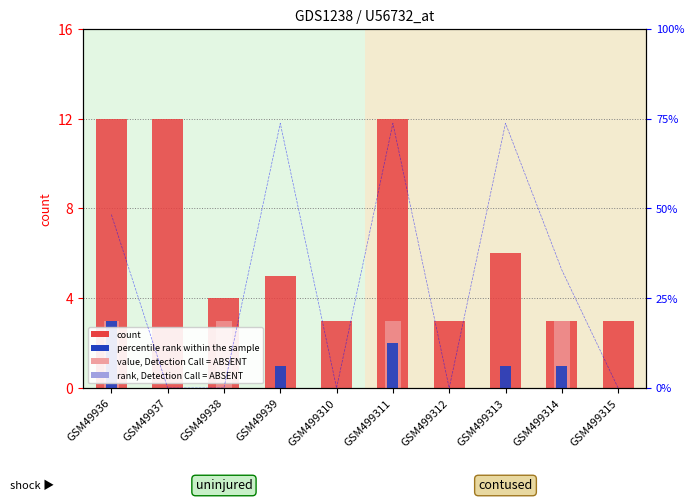

At which label is rank, Detection Call = ABSENT closest to 0?

GSM49936